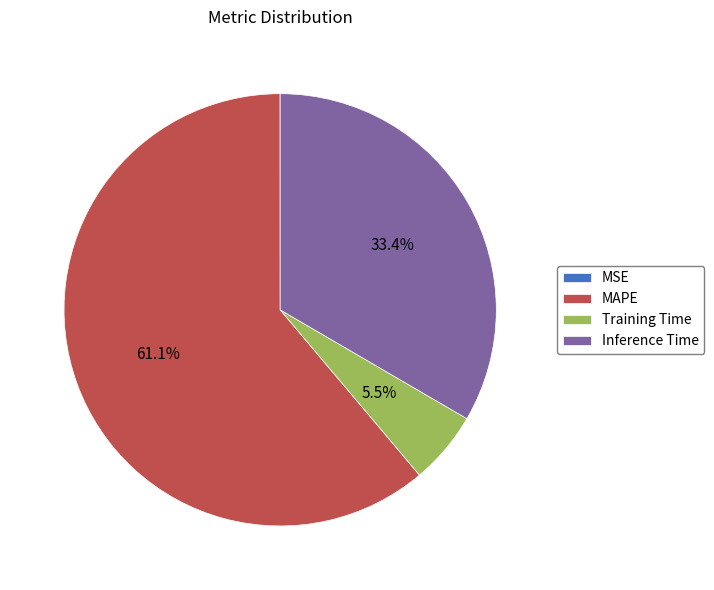

Combined, do Training Time and MAPE account for over 50%?

Yes